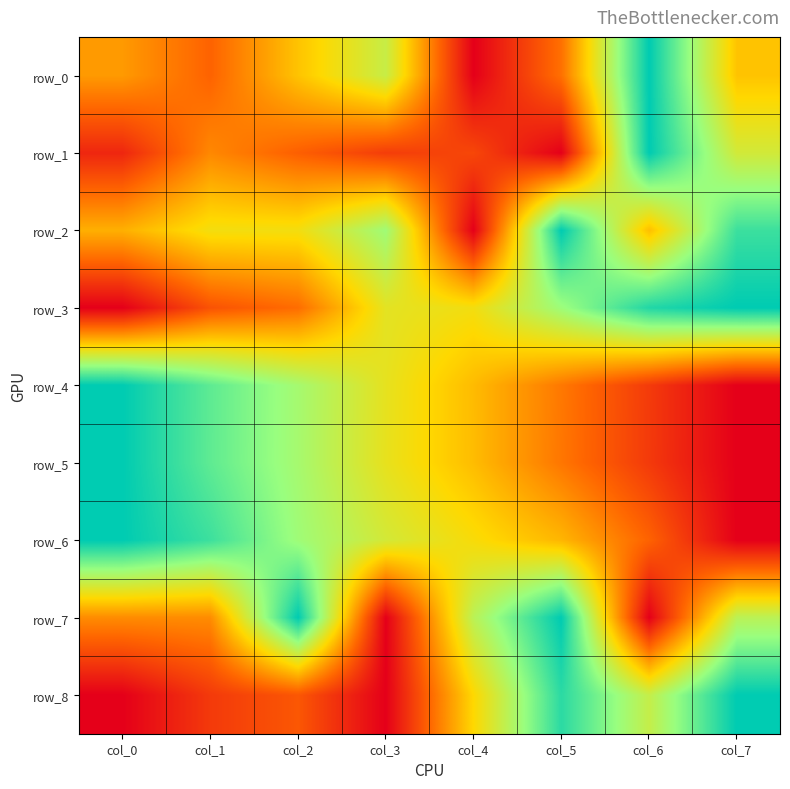

What is the spread (max minus min) of values at col_6?

1.0